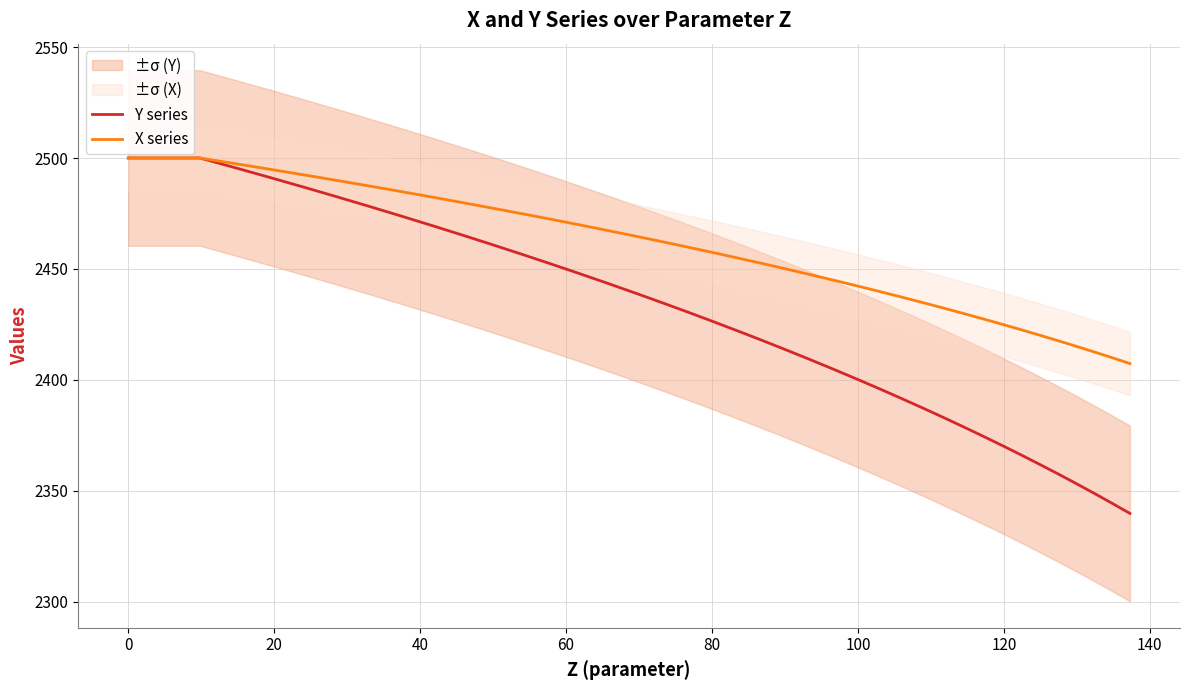

What is the maximum value for X series?

2500.0